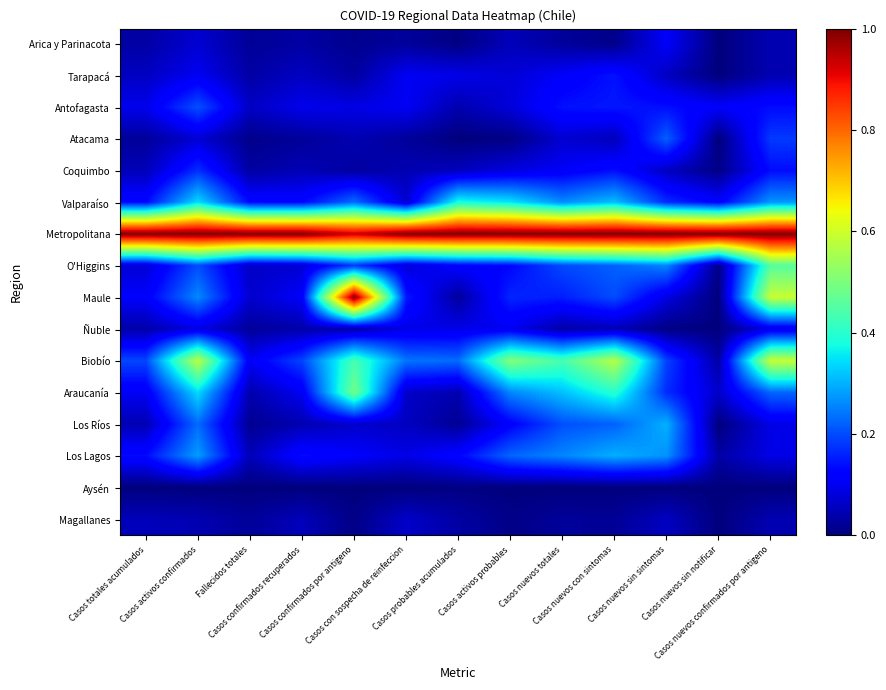

What is the spread (max minus min) of values at Casos confirmados por antigeno?

1.0